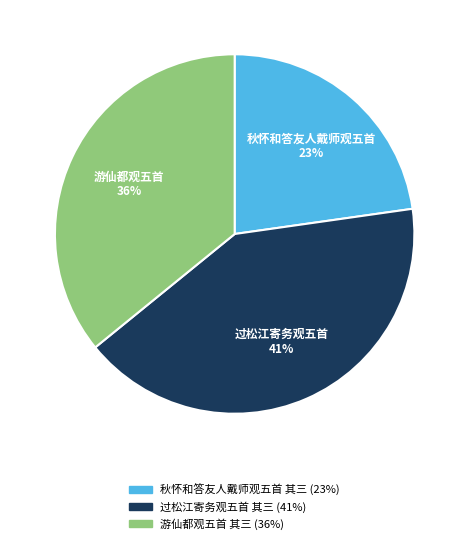

Is it true that 游仙都观五首 其三 is 23% of the pie?

False